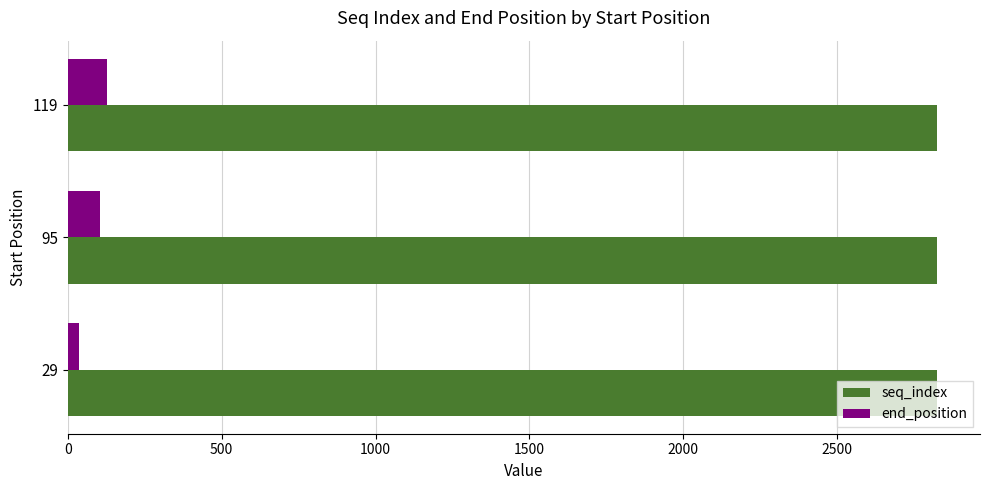

Rank the categories by end_position value from highest to lowest.

119, 95, 29